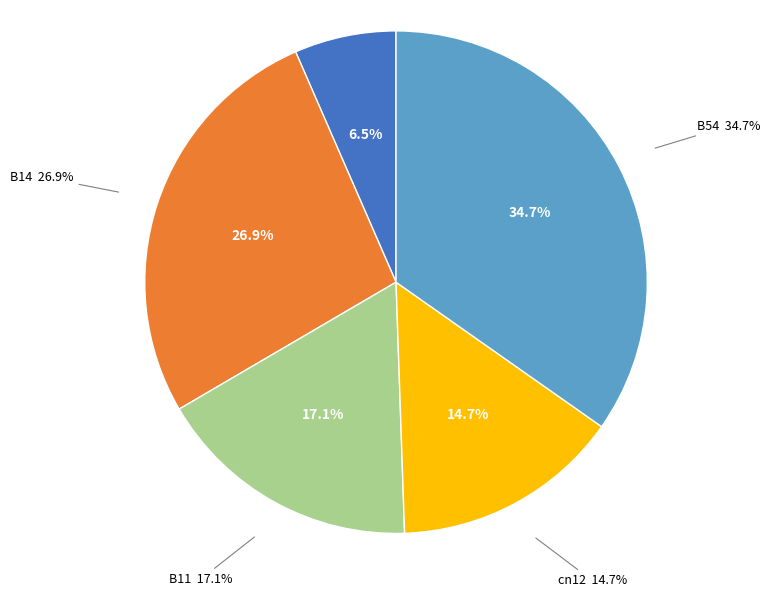

Is B11 the majority of the pie?

No